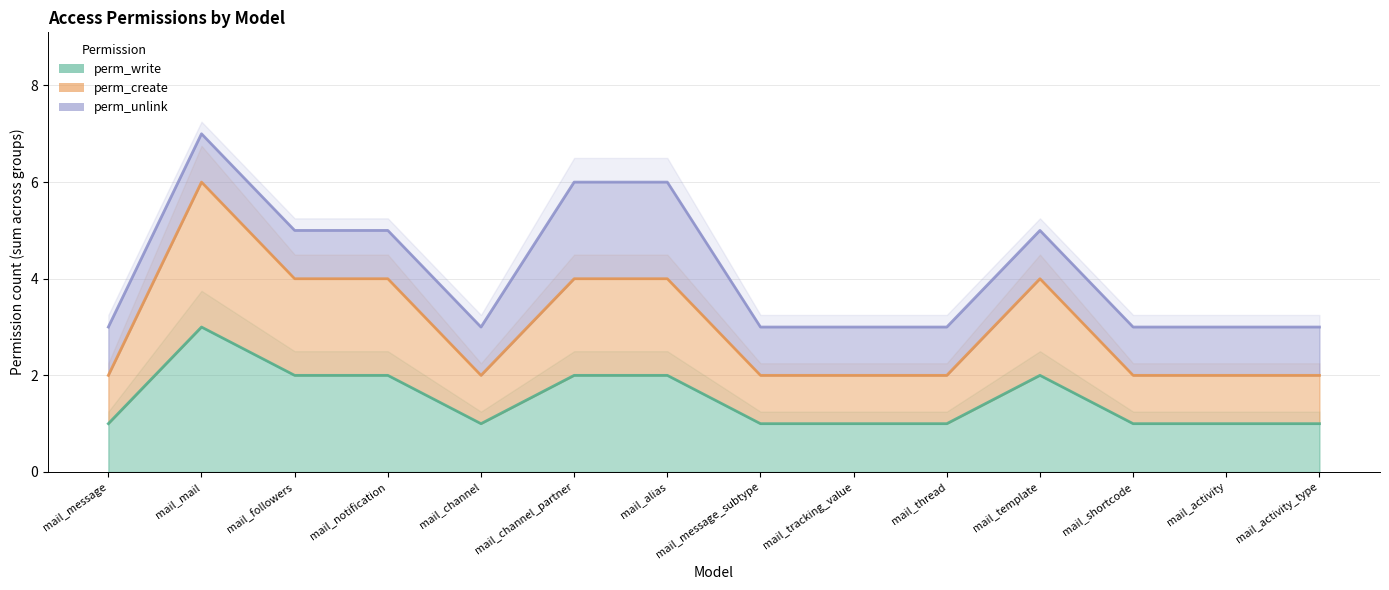

At mail_channel, list the series in order from smallest to largest.

perm_write, perm_create